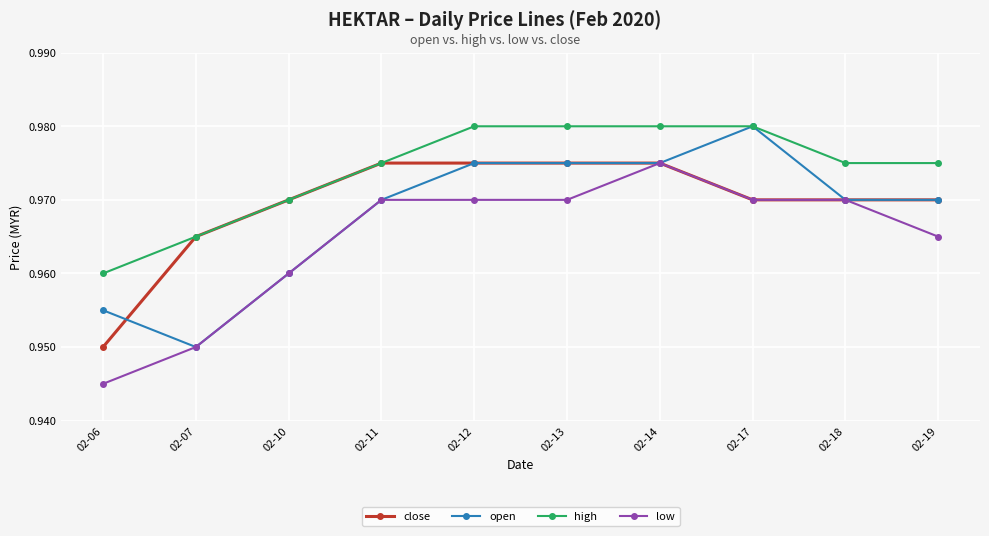

How many distinct data groups are displayed?

4